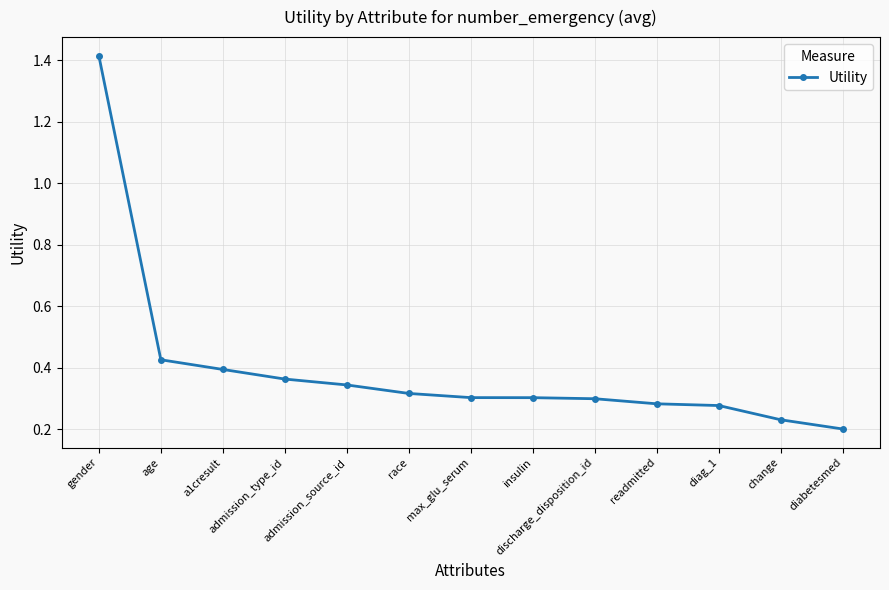

What is the sum of all values?

5.2